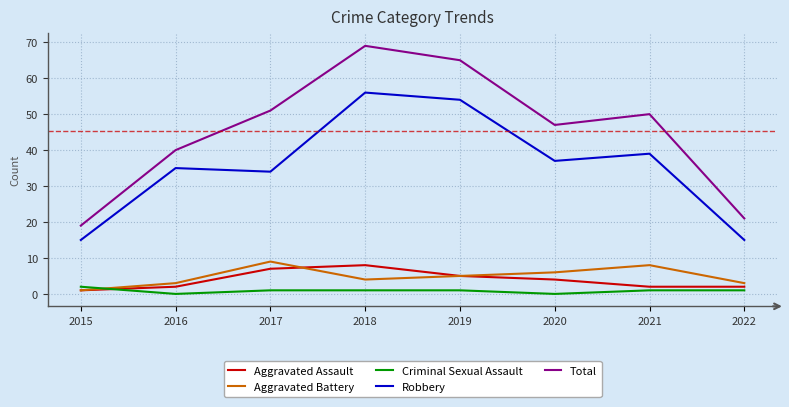

At how many categories does at least one series exceed 14?

8